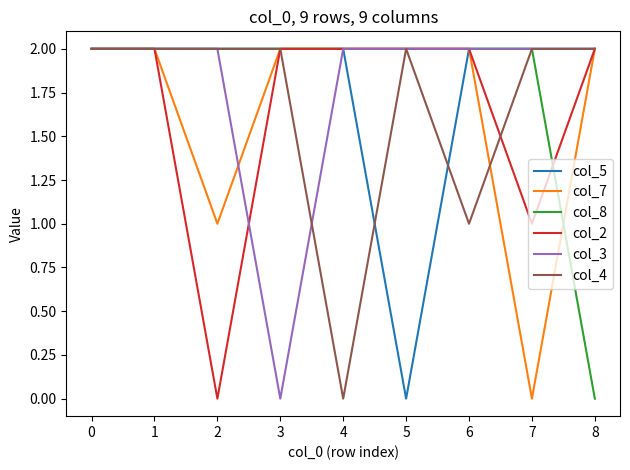

True or false: col_4 has a value of 3 at 5.

False